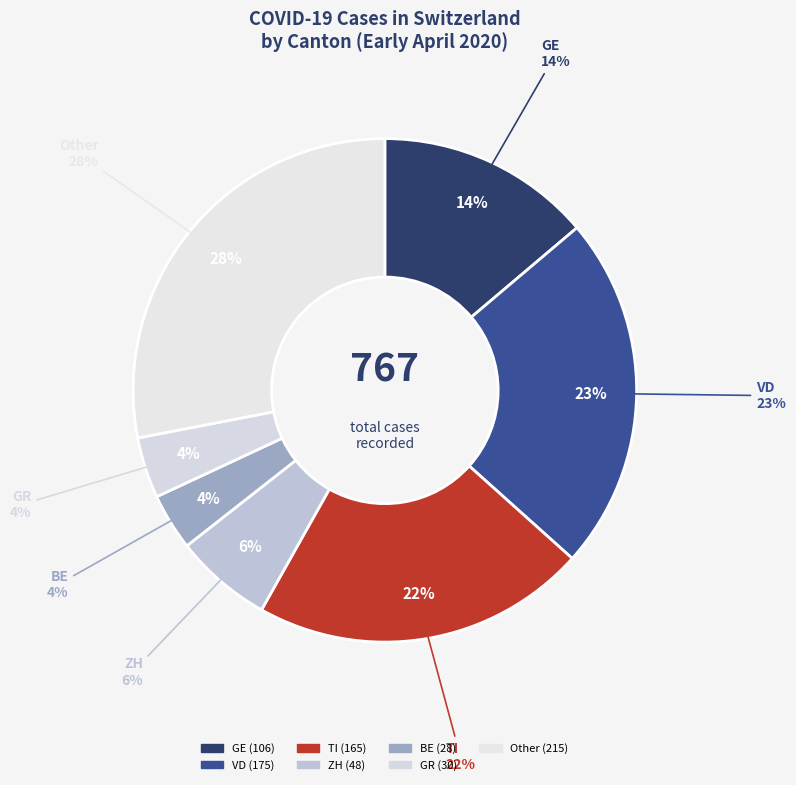

How many segments does this pie chart have?

6